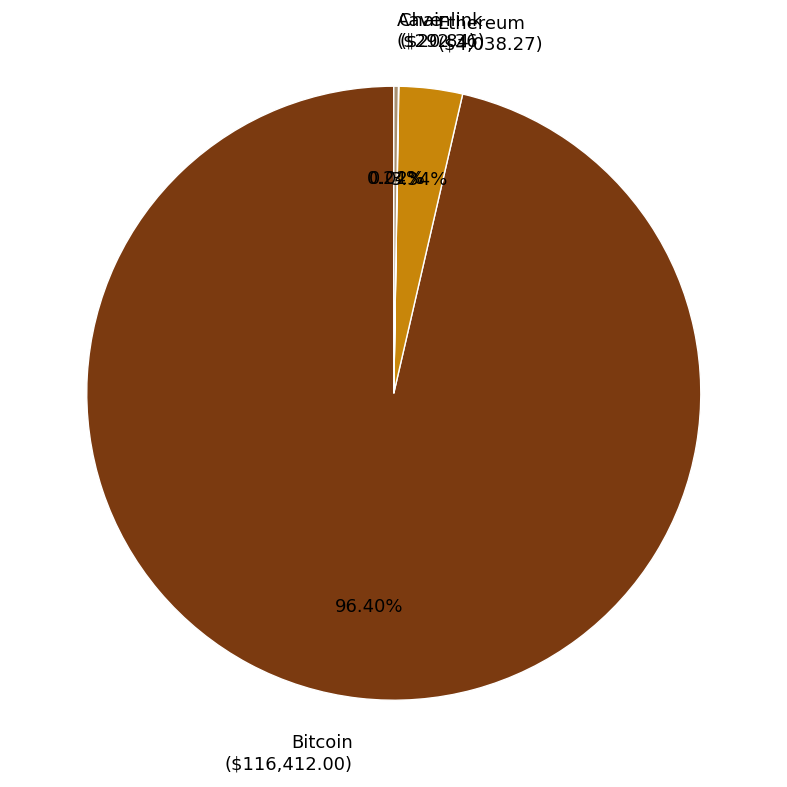

Which category accounts for the majority?

Bitcoin